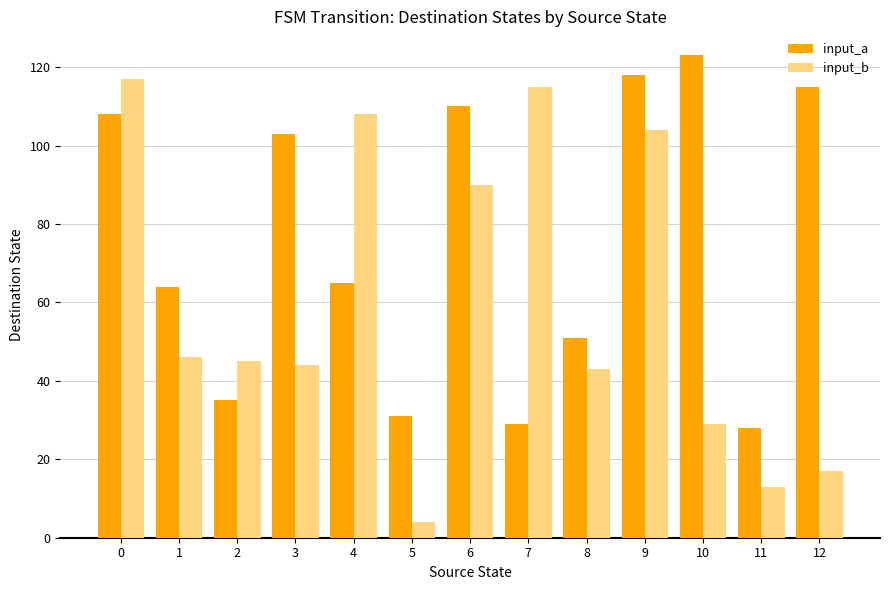

How many values in the input_b series are below 45?

6